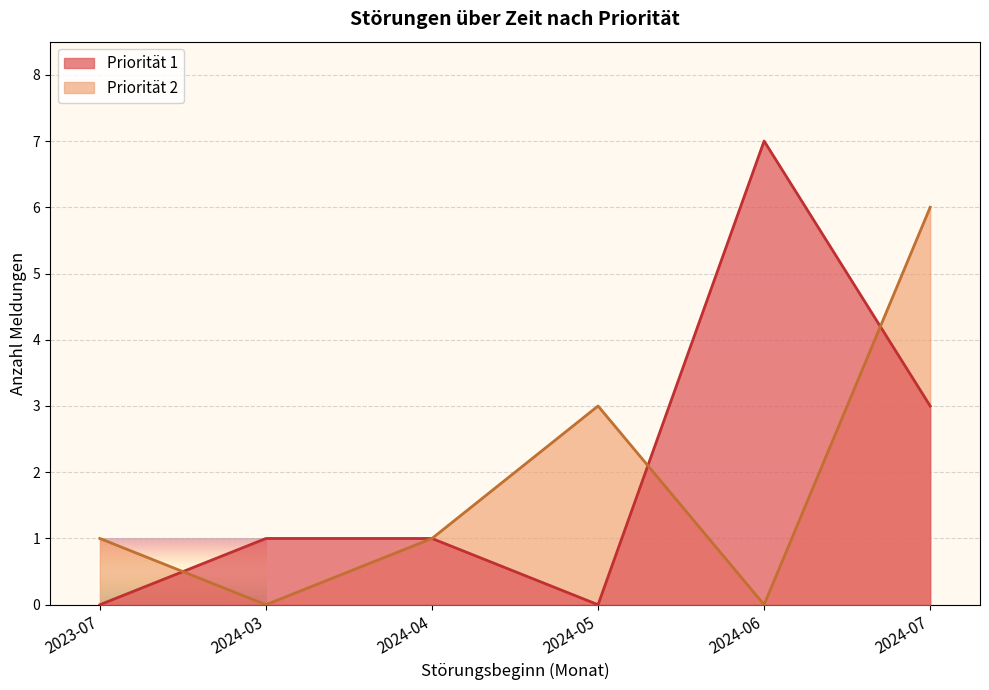

Which series has the widest spread of values?

Priorität 1